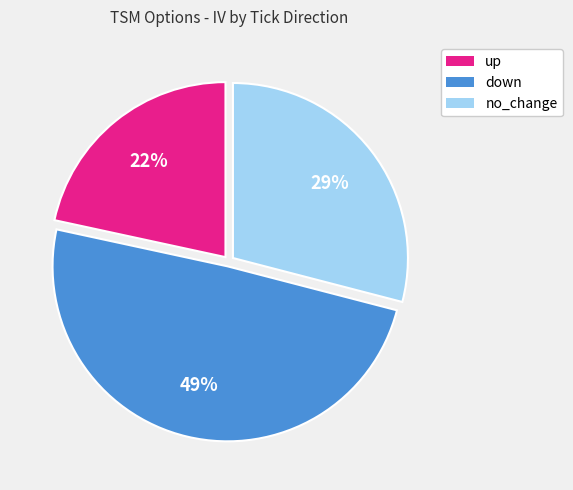

Rank the categories by value from lowest to highest.

up, no_change, down